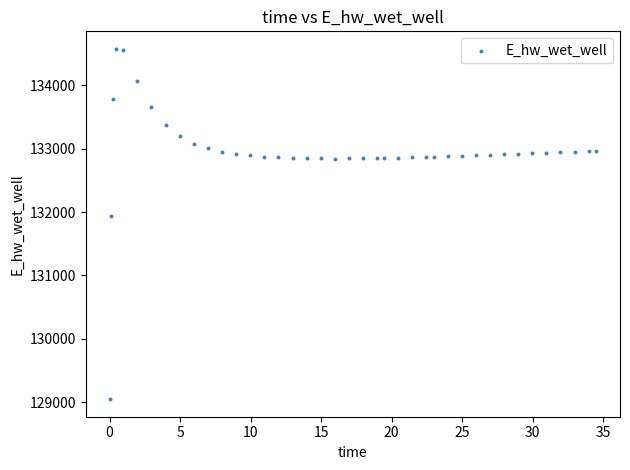

What is the range of X values (max minus min)?

34.4